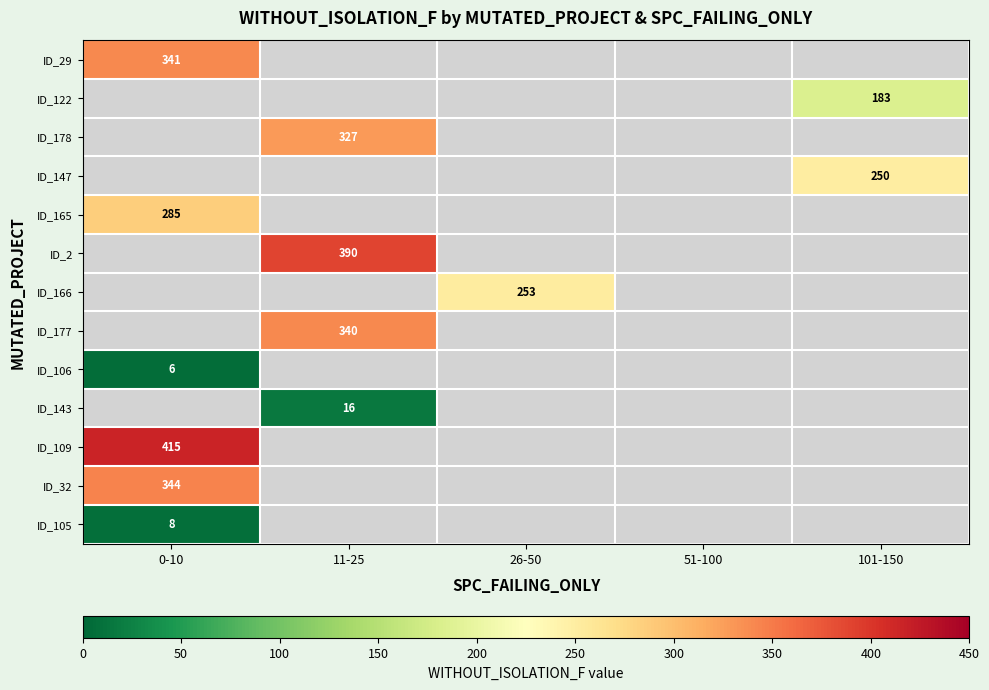

The value of ID_177 at 11-25 is 340. True or false?

True